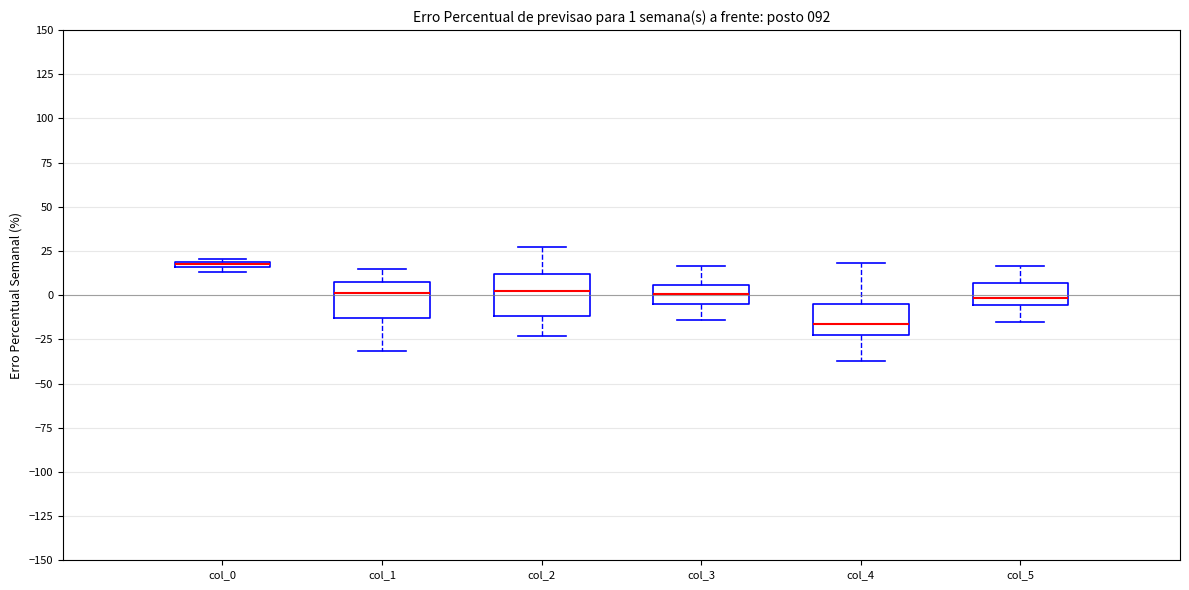

Which box has the highest median line?

col_0